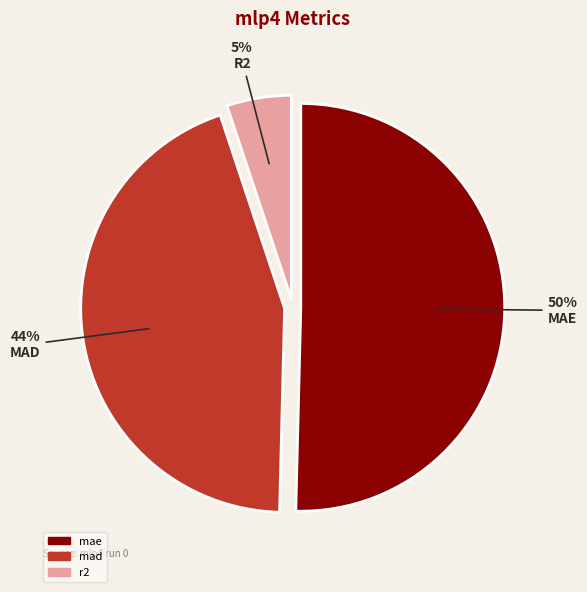

Rank the categories by value from lowest to highest.

r2, mad, mae